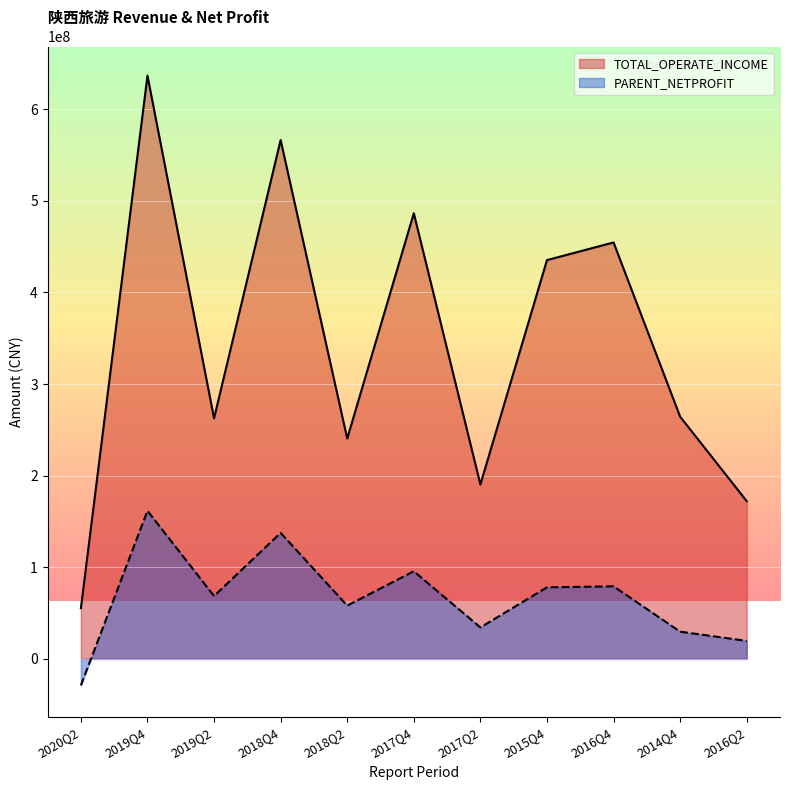

Rank the series by their maximum value, from highest to lowest.

TOTAL_OPERATE_INCOME, PARENT_NETPROFIT